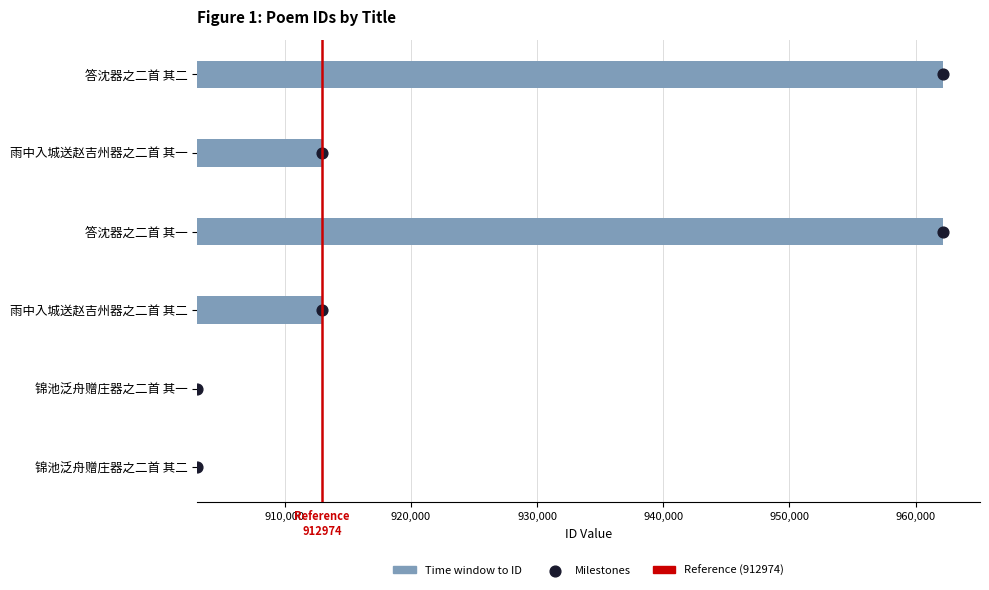

Approximately how many times larger is the value at 雨中入城送赵吉州器之二首 其一 compared to 答沈器之二首 其一?

0.2